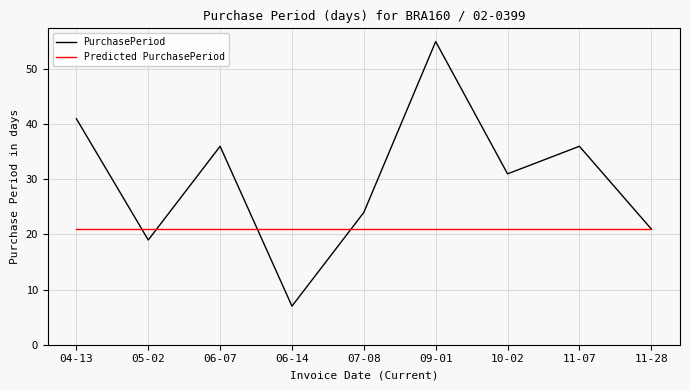

What is the minimum value for PurchasePeriod?

7